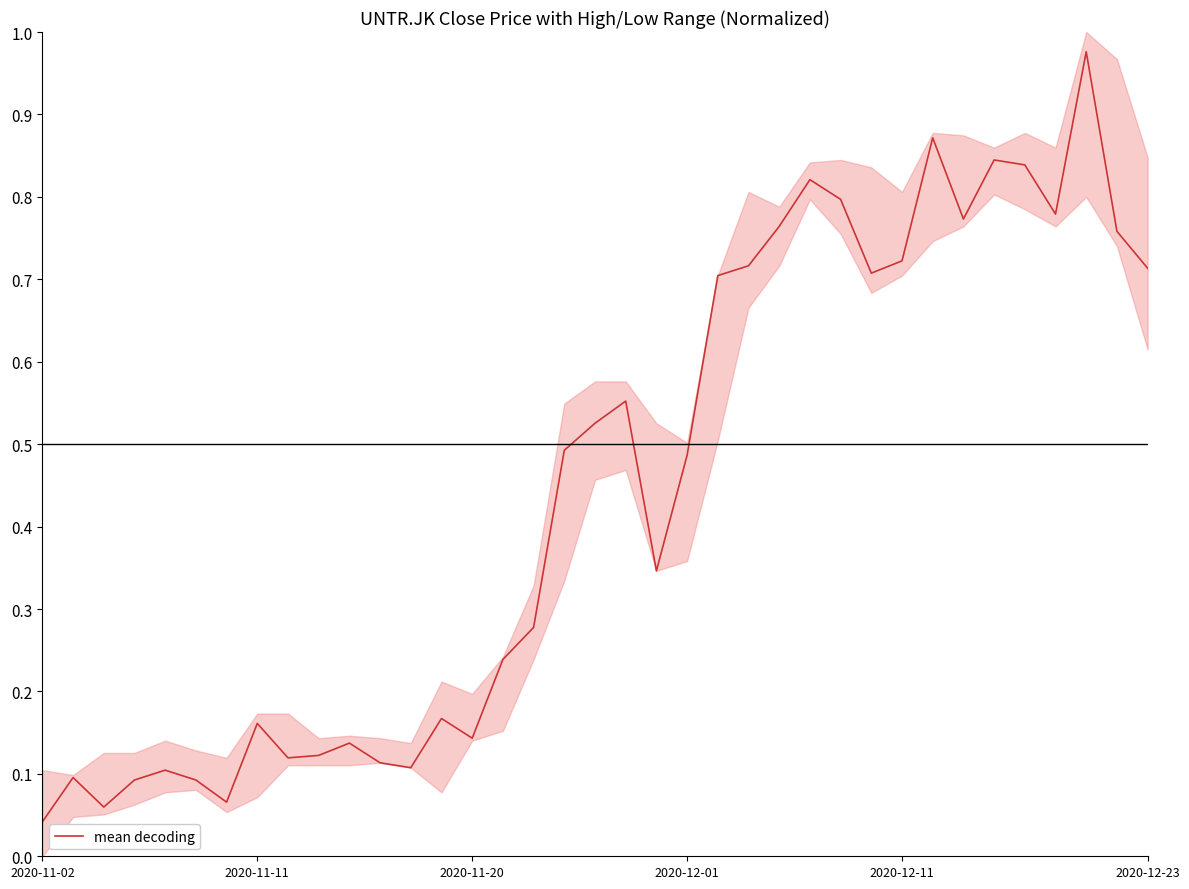

Reading left to right, what are all the values shown in this chart?

0.0	0.1	0.1	0.1	0.1	0.1	0.1	0.2	0.1	0.1	0.1	0.1	0.1	0.2	0.1	0.2	0.3	0.5	0.5	0.6	0.3	0.5	0.7	0.7	0.8	0.8	0.8	0.7	0.7	0.9	0.8	0.8	0.8	0.8	1.0	0.8	0.7